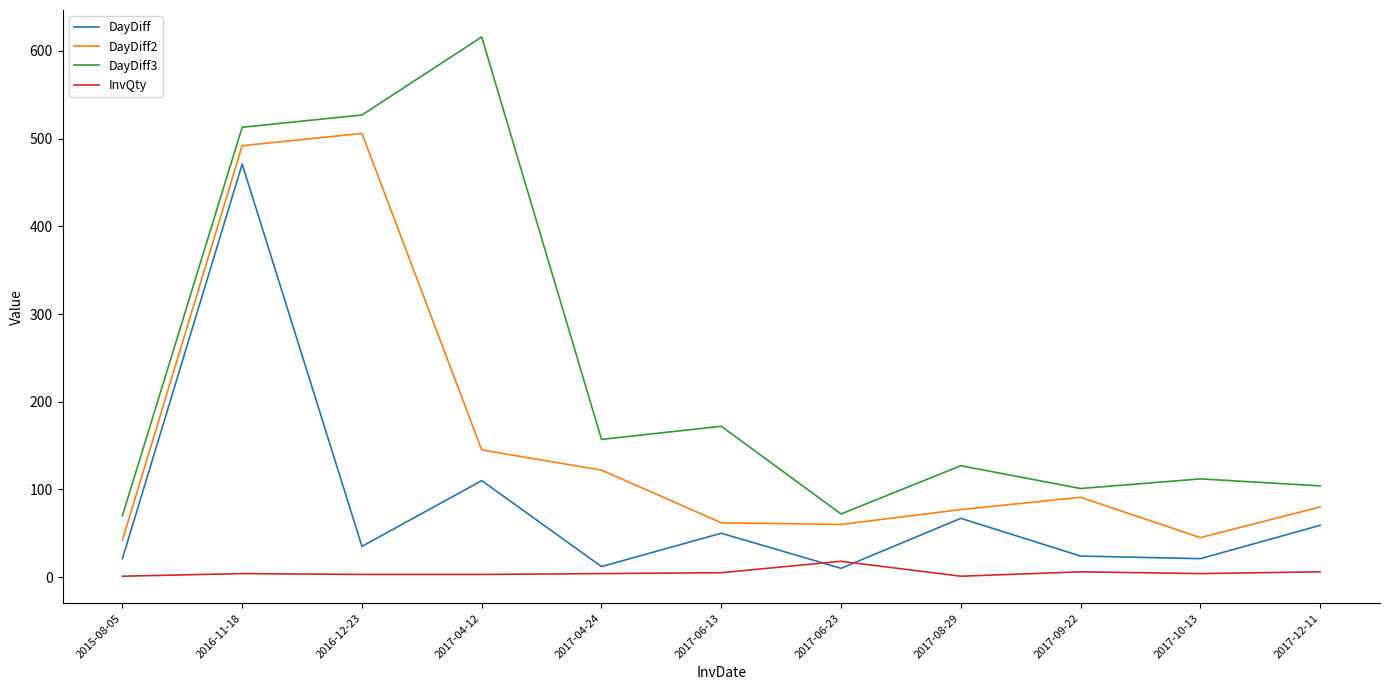

Rank the series by their average value, from lowest to highest.

InvQty, DayDiff, DayDiff2, DayDiff3